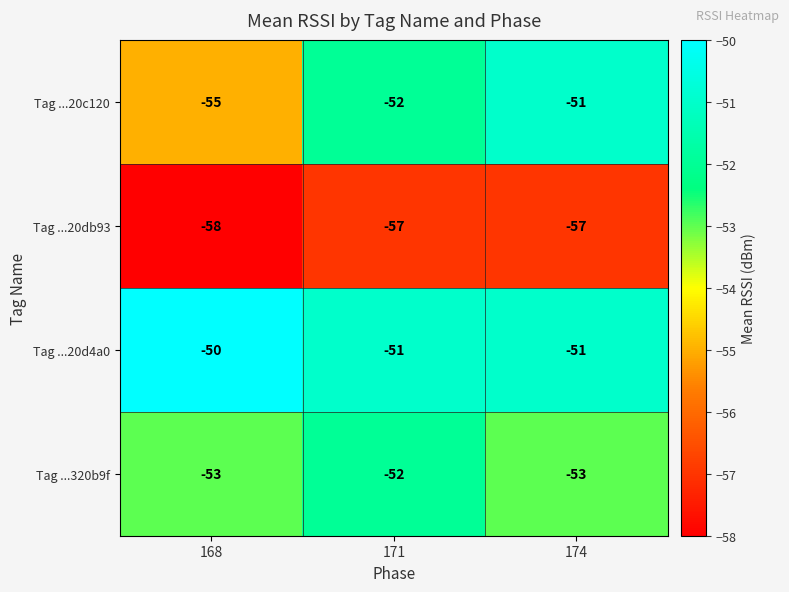

Is the value of Tag ...20db93 at 168 greater than the value of Tag ...320b9f at 171?

No